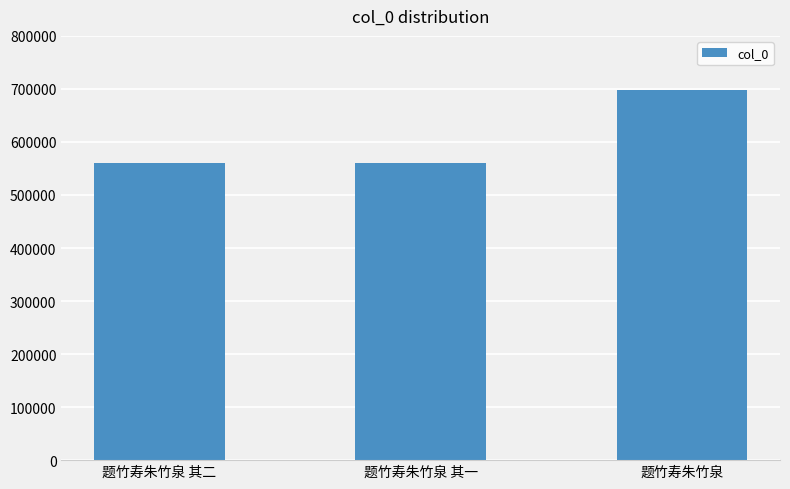

Count the number of categories in the chart.

3